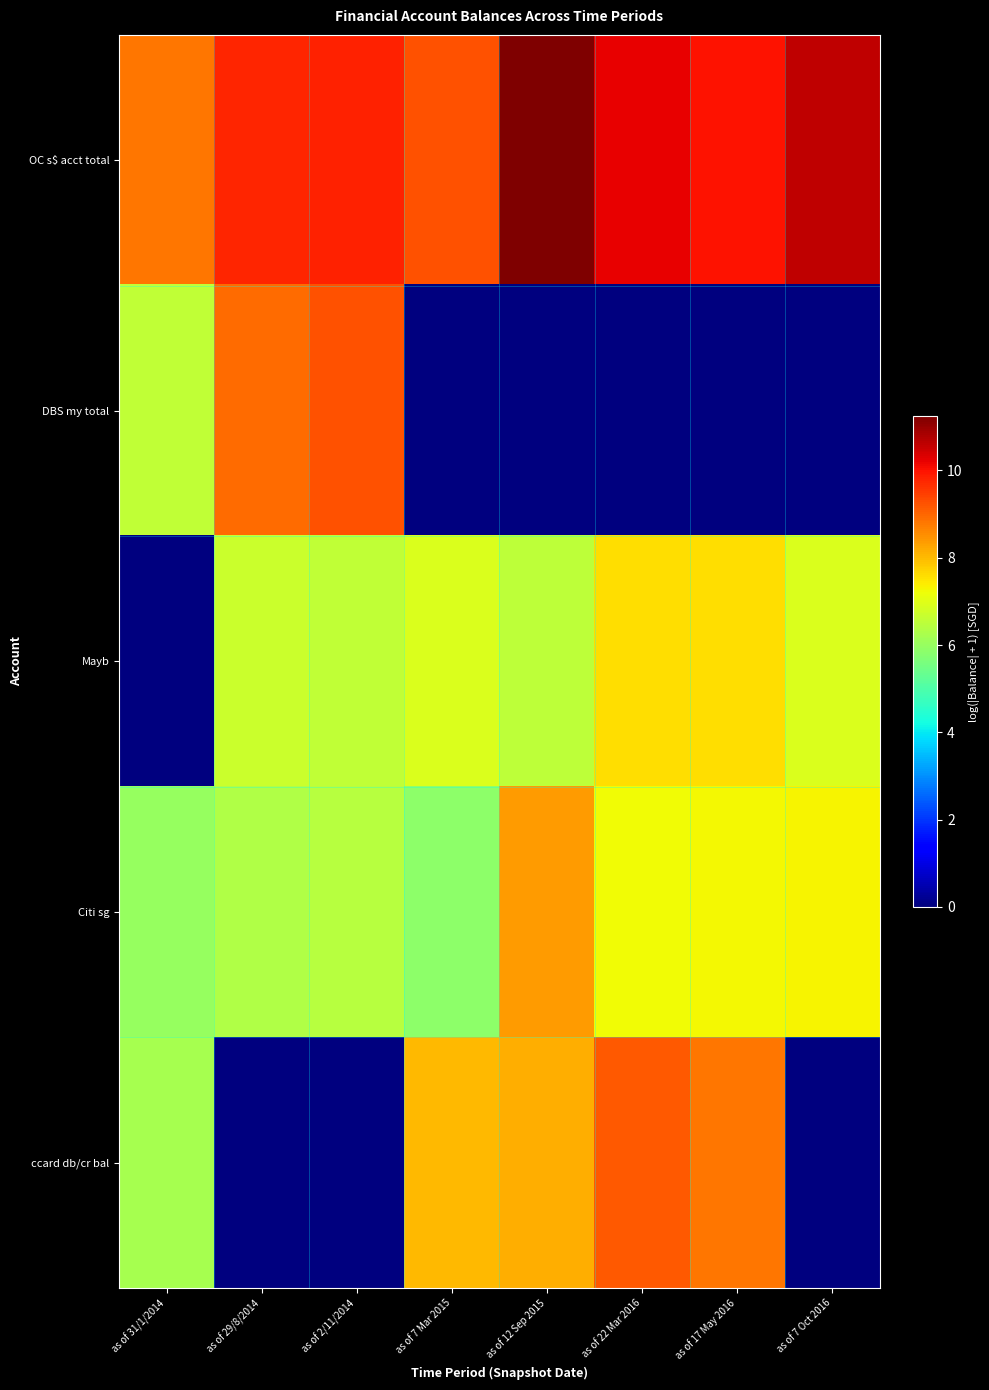

Reading left to right, what are all the values shown in this chart?

OC s$ acct total: as of 31/1/2014=8.8	as of 29/8/2014=9.8	as of 2/11/2014=9.8	as of 7 Mar 2015=9.2	as of 12 Sep 2015=11.2	as of 22 Mar 2016=10.2	as of 17 May 2016=10.0	as of 7 Oct 2016=10.6
DBS my total: as of 31/1/2014=6.6	as of 29/8/2014=8.9	as of 2/11/2014=9.3	as of 7 Mar 2015=0.0	as of 12 Sep 2015=0.0	as of 22 Mar 2016=0.0	as of 17 May 2016=0.0	as of 7 Oct 2016=0.0
Mayb: as of 31/1/2014=0.0	as of 29/8/2014=6.7	as of 2/11/2014=6.6	as of 7 Mar 2015=6.9	as of 12 Sep 2015=6.5	as of 22 Mar 2016=7.6	as of 17 May 2016=7.6	as of 7 Oct 2016=6.9
Citi sg: as of 31/1/2014=6.0	as of 29/8/2014=6.4	as of 2/11/2014=6.4	as of 7 Mar 2015=5.9	as of 12 Sep 2015=8.4	as of 22 Mar 2016=7.2	as of 17 May 2016=7.3	as of 7 Oct 2016=7.3
ccard db/cr bal: as of 31/1/2014=6.2	as of 29/8/2014=0.0	as of 2/11/2014=0.0	as of 7 Mar 2015=8.0	as of 12 Sep 2015=8.2	as of 22 Mar 2016=9.2	as of 17 May 2016=8.8	as of 7 Oct 2016=0.0